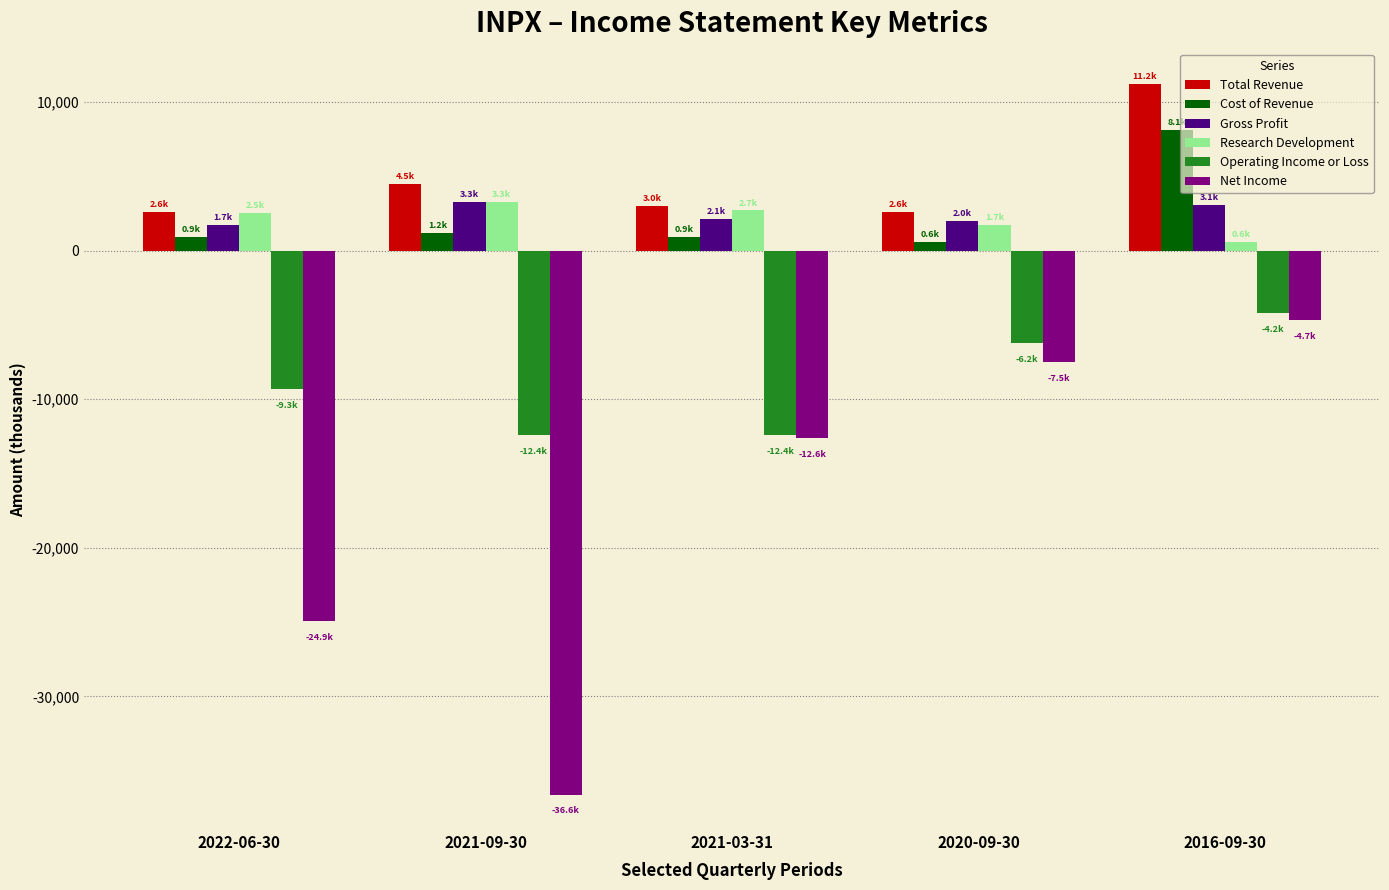

Count the number of categories in the chart.

5